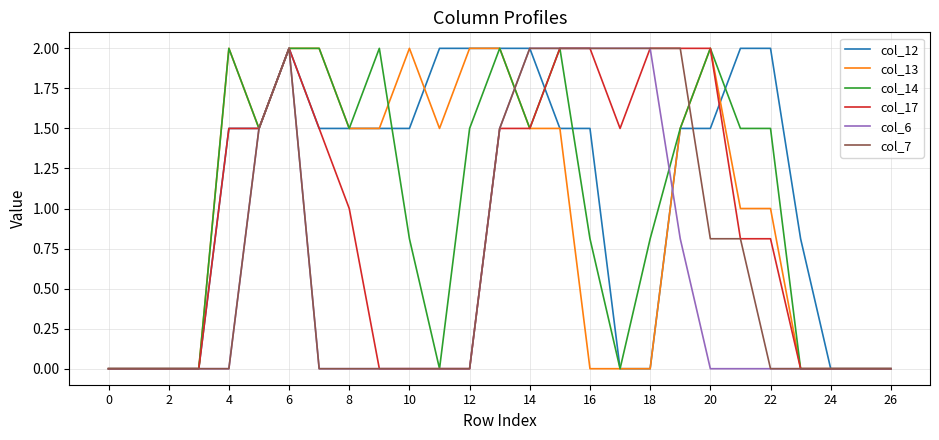

What is the maximum value for col_6?

2.0